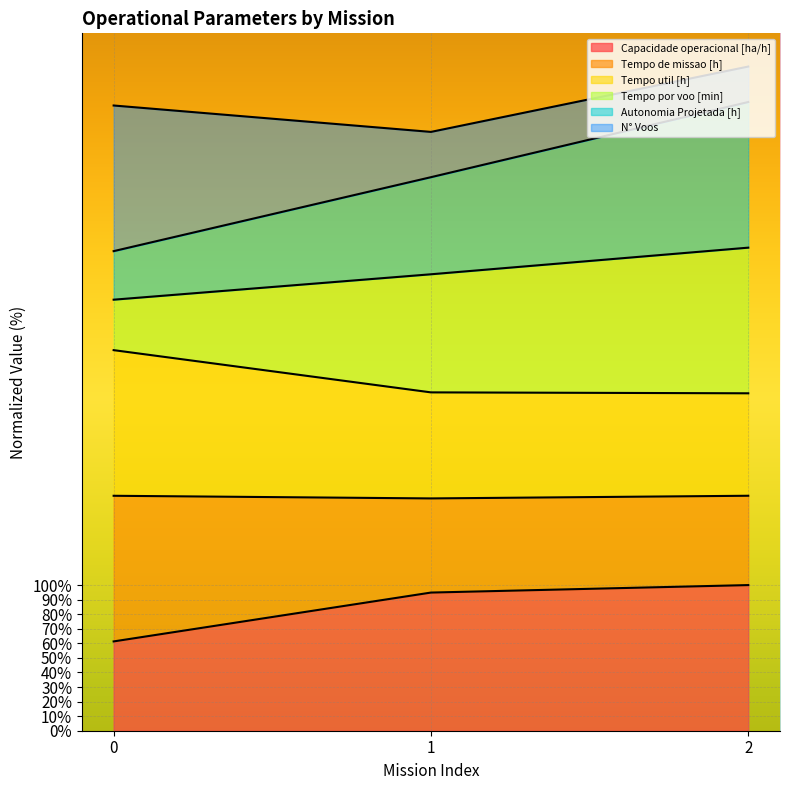

What is the difference between the second highest and minimum values in the Tempo de missao [h] series?

0.6